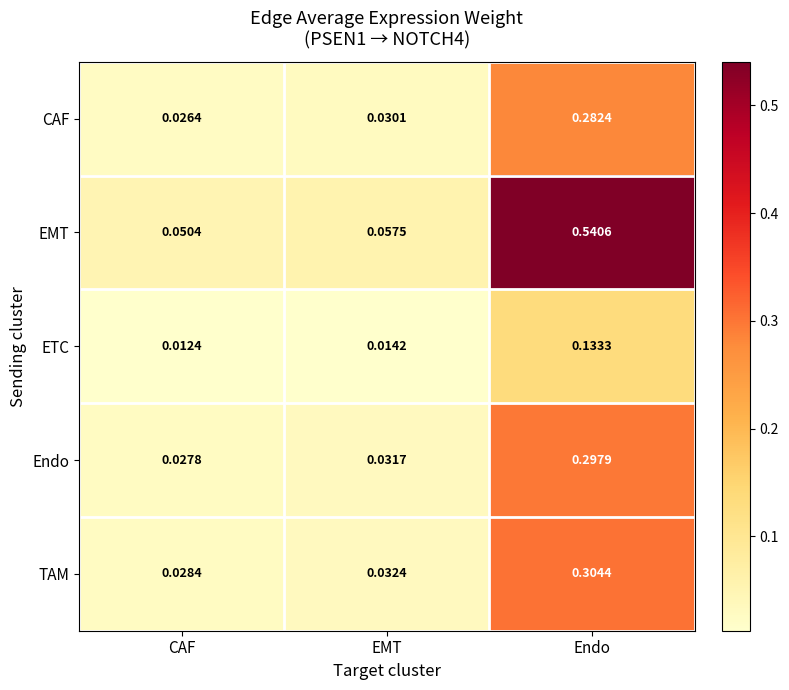

At which category is the sum across all series the highest?

Endo